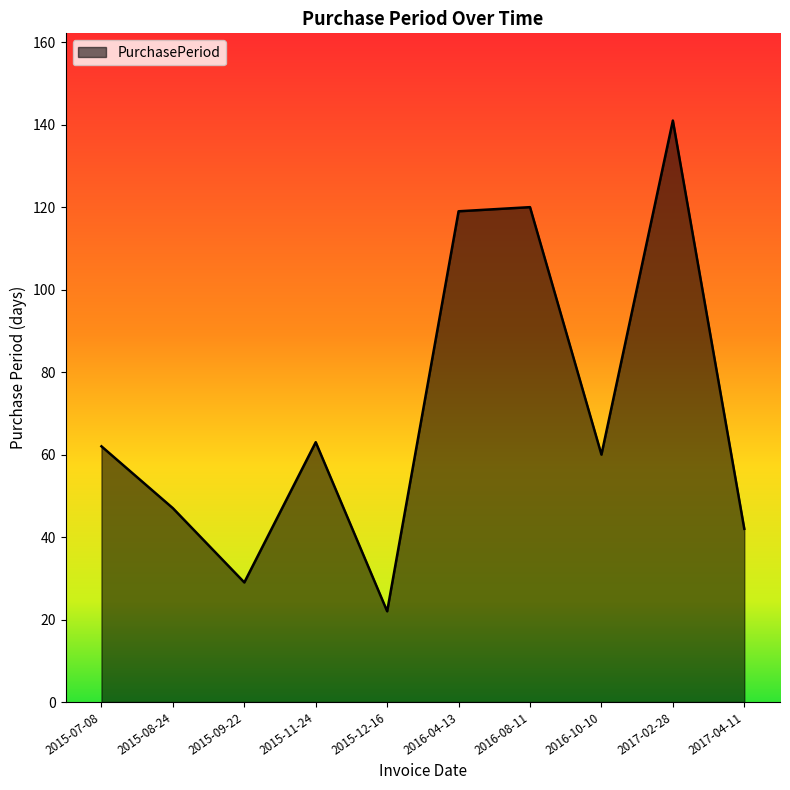

True or false: the data has more than 2 interior local peaks.

True